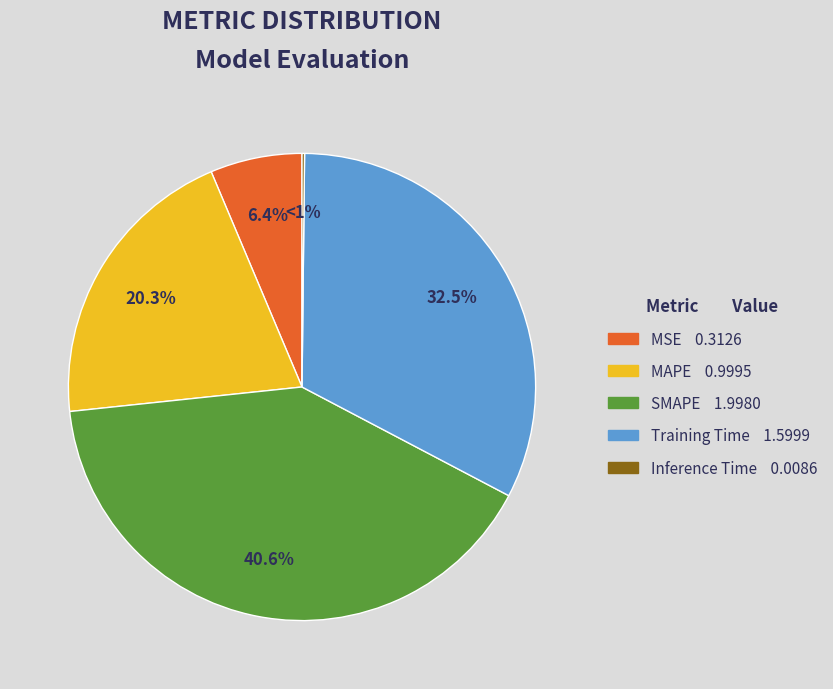

To the nearest percent, what portion does MSE represent?

6%